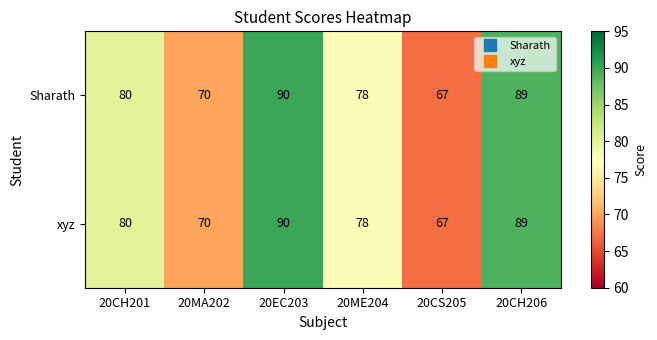

What is the minimum value shown in the chart?

67